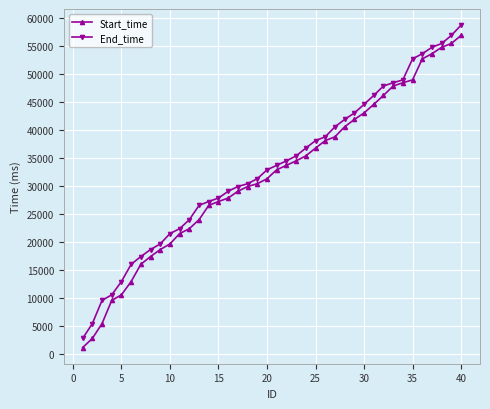

Rank the series by their maximum value, from highest to lowest.

End_time, Start_time